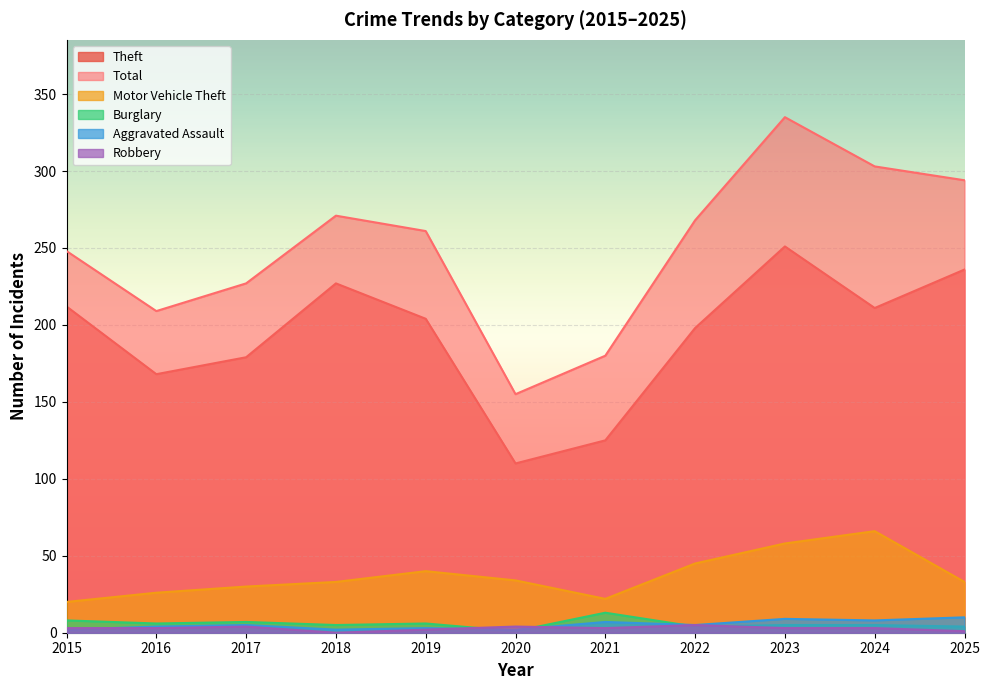

In Motor Vehicle Theft, how many points are lower than both neighbors (excluding endpoints)?

1